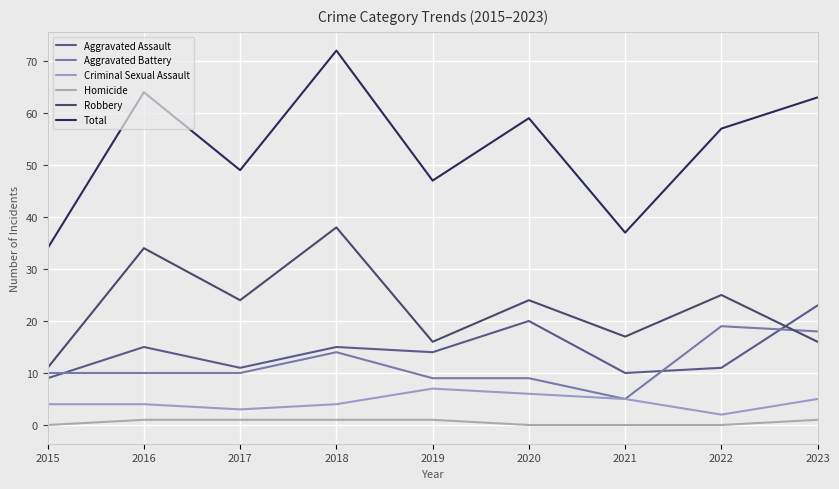

What is the value of the Homicide point at the 4th from the left?

1